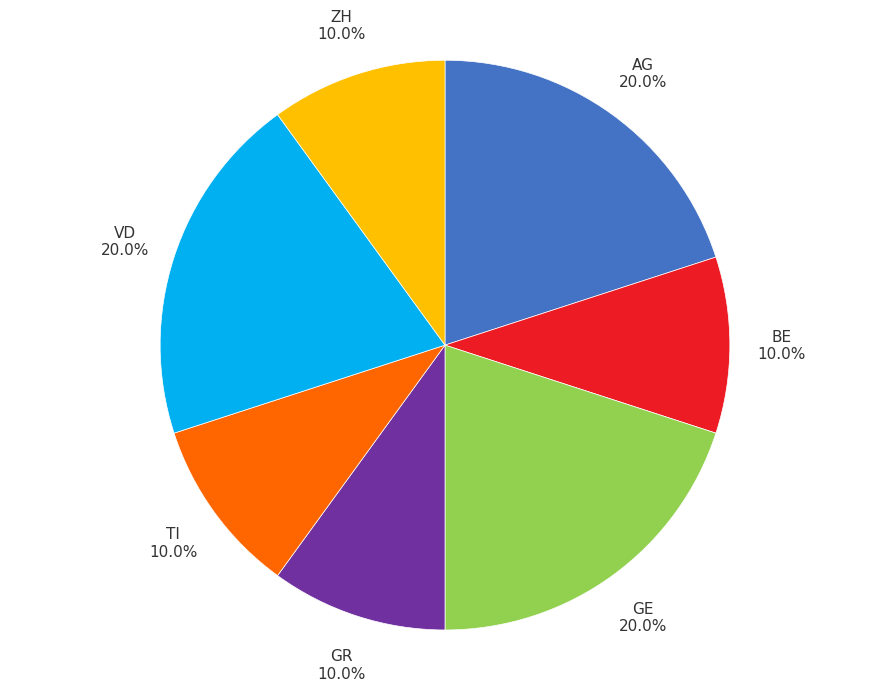

What is the ratio of the value at BE to the value at GE?

0.5